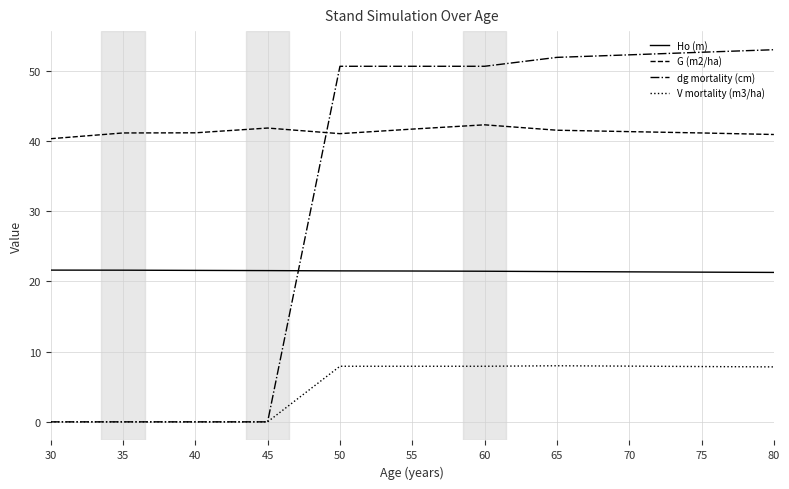

What is the maximum value shown in the chart?

53.0